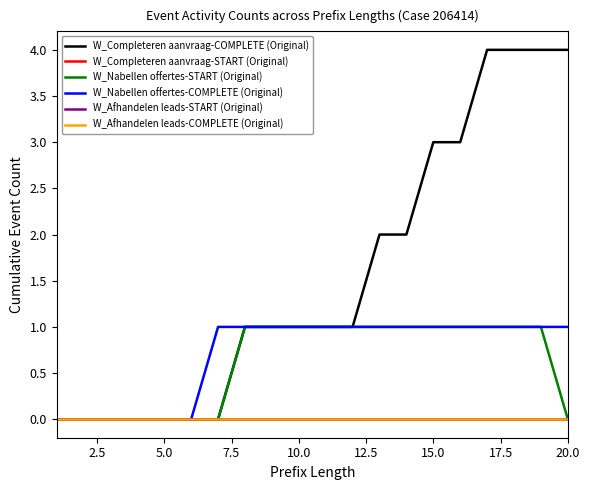

True or false: W_Afhandelen leads-COMPLETE (Original) and W_Completeren aanvraag-START (Original) cross at least once.

False